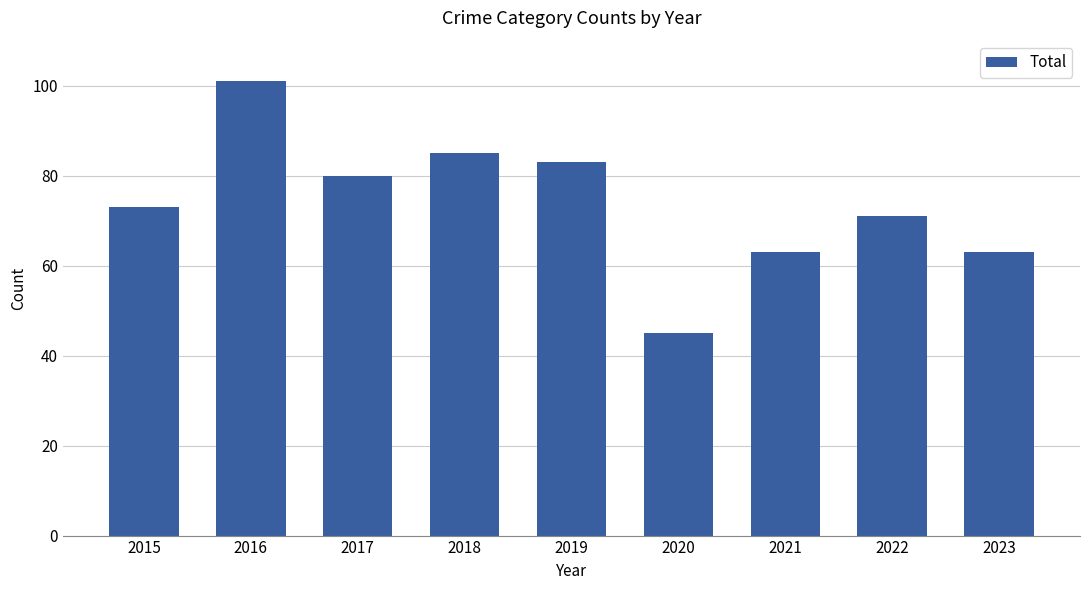

The value at 2021 is 41. True or false?

False